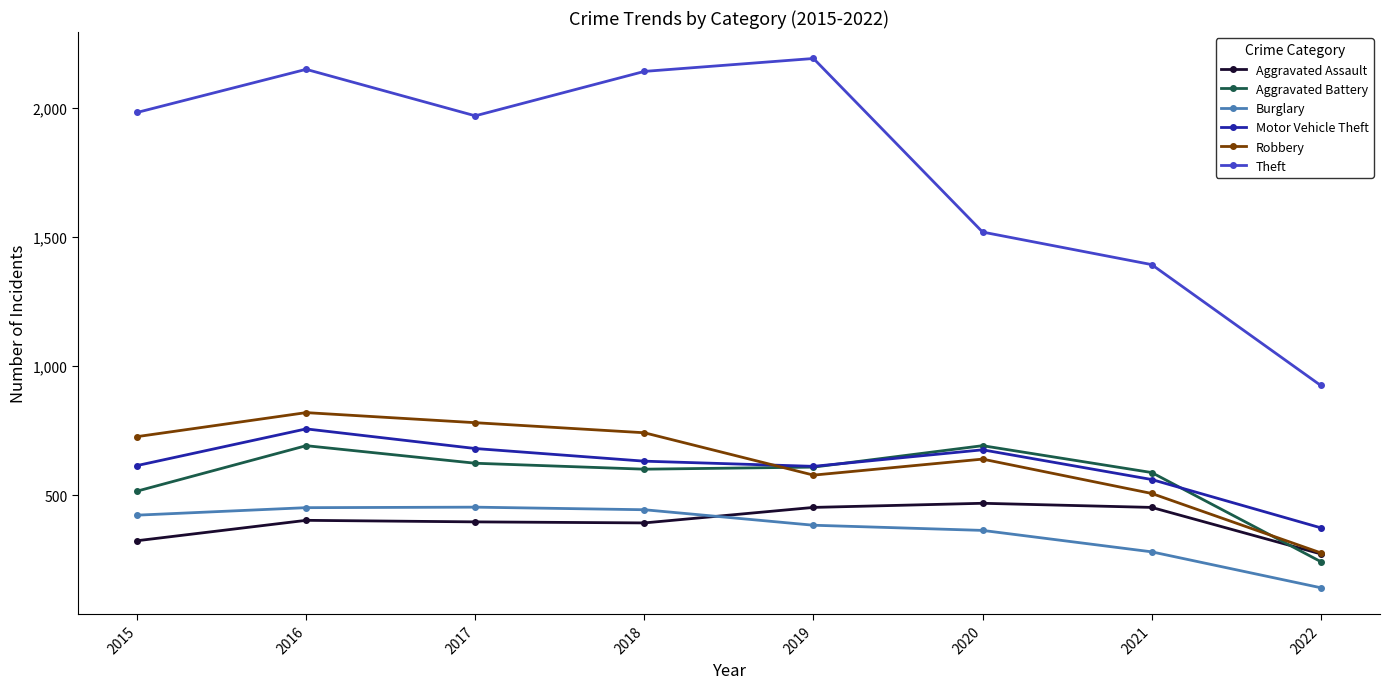

At which category does Aggravated Battery reach its first local peak?

2016